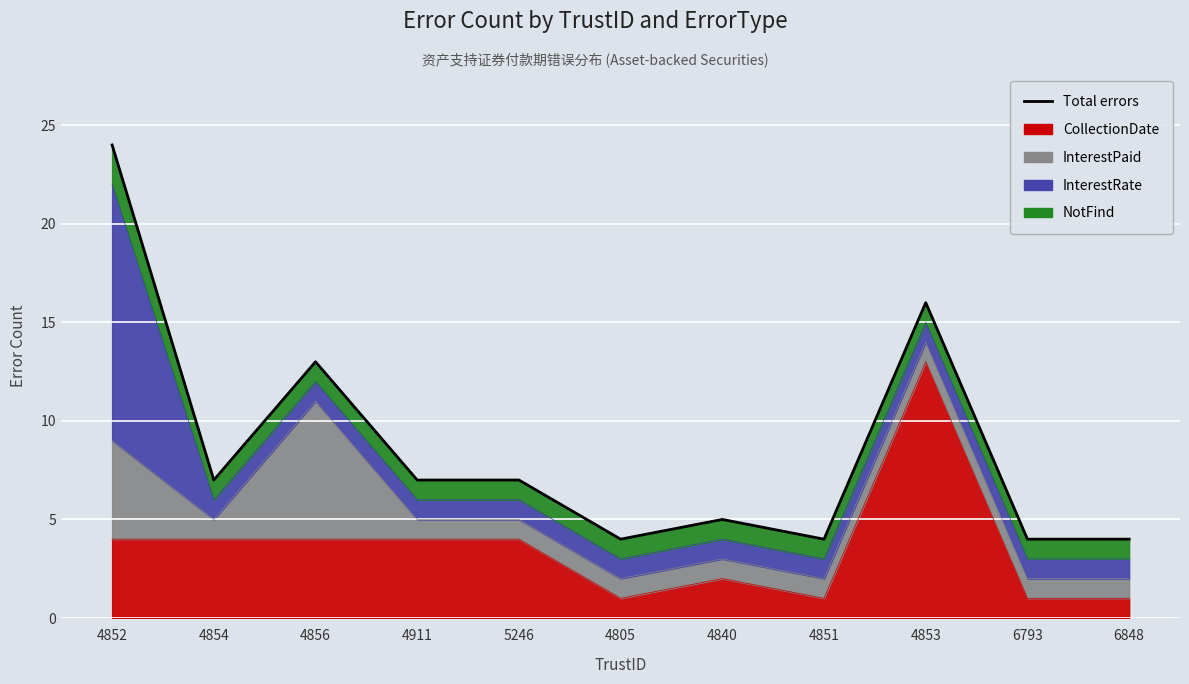

What is the smallest value displayed?

4